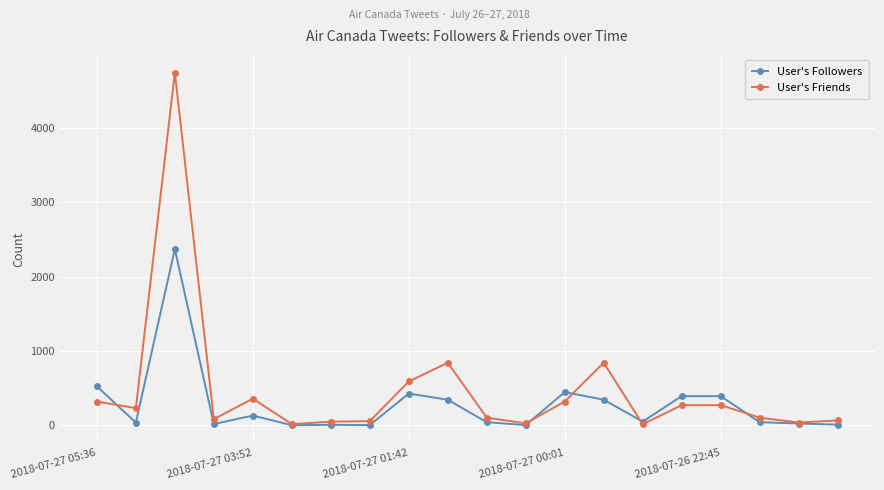

True or false: User's Followers has more than 1 points higher than both neighbors.

True